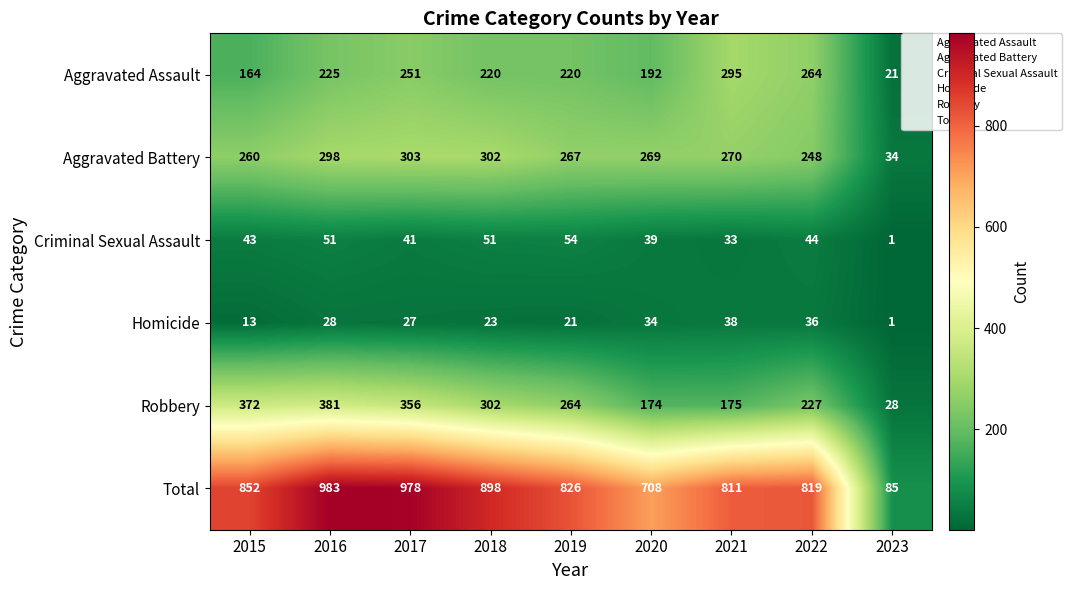

What is the difference between the highest and lowest values at 2022?

783